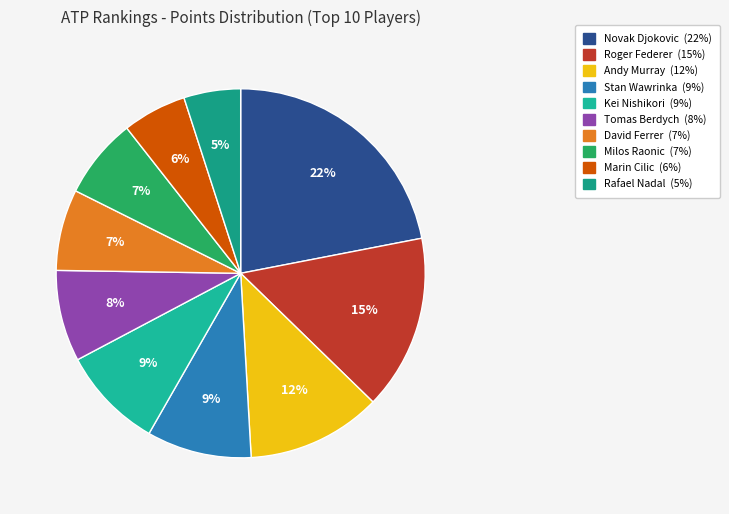

Is the sum of Roger Federer and Marin Cilic greater than half?

No